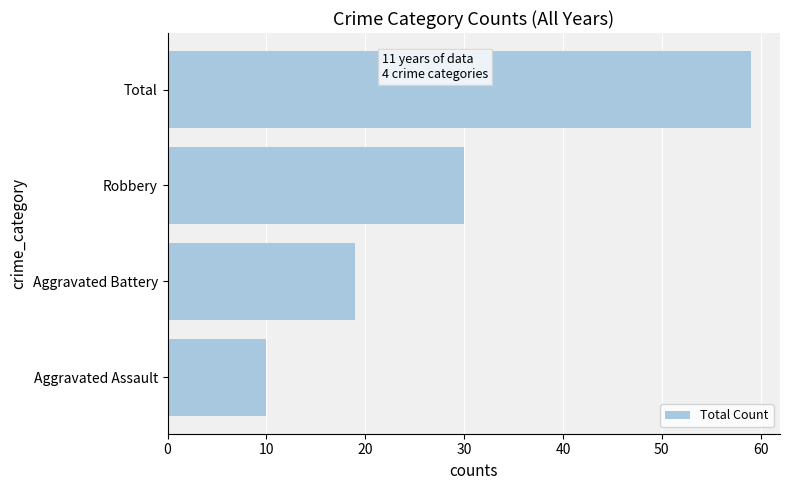

Approximately how many times larger is the value at Total compared to Aggravated Assault?

5.9